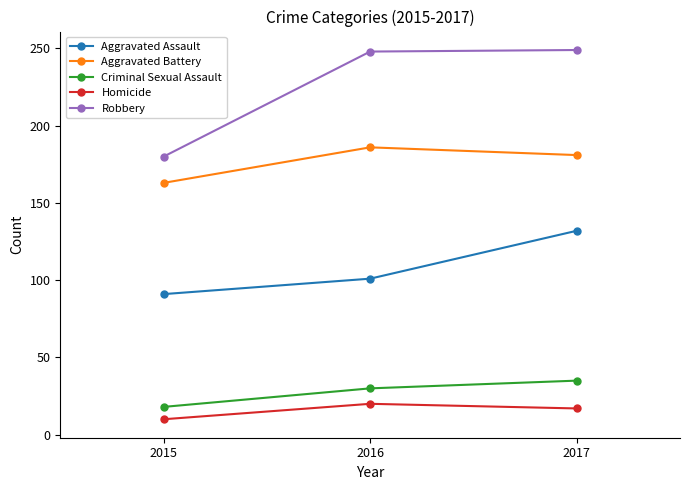

At 2016, list the series in order from largest to smallest.

Robbery, Aggravated Battery, Aggravated Assault, Criminal Sexual Assault, Homicide